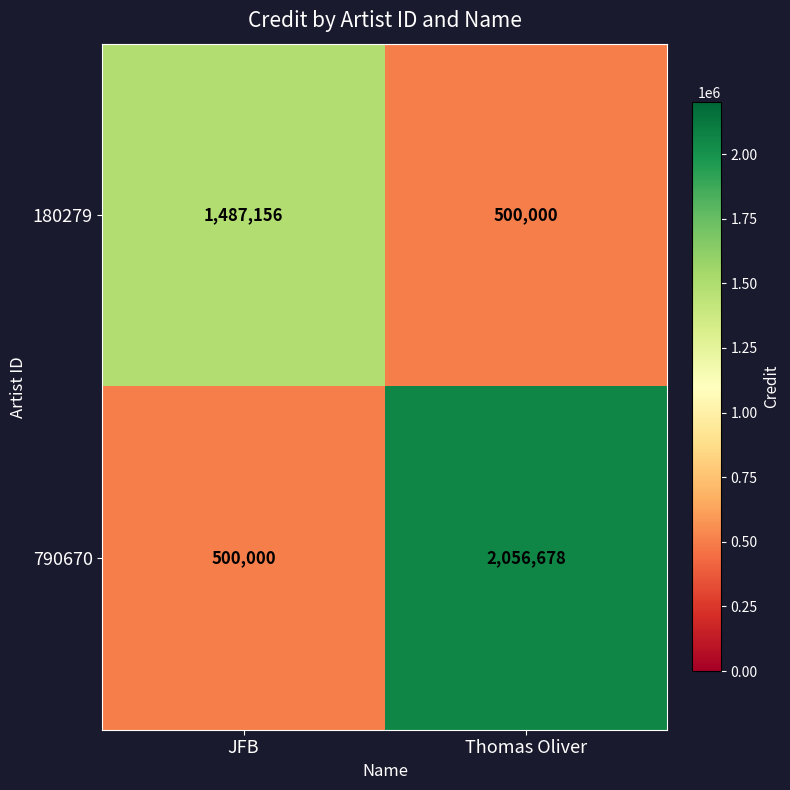

Reading left to right, transcribe all the data shown in this chart.

180279: 1487156	500000
790670: 500000	2056678